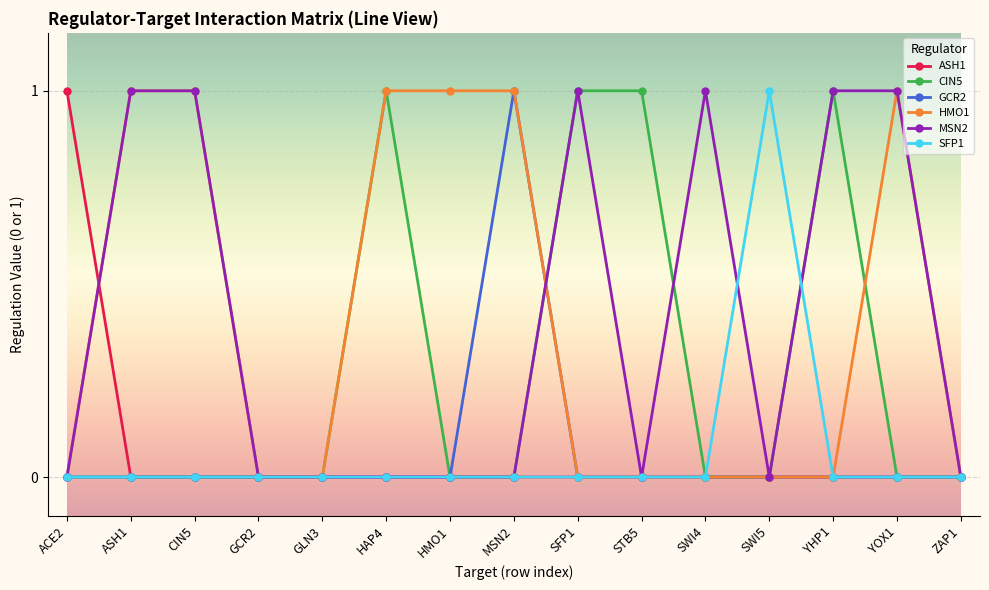

True or false: MSN2 has a value of 1 at SFP1.

True